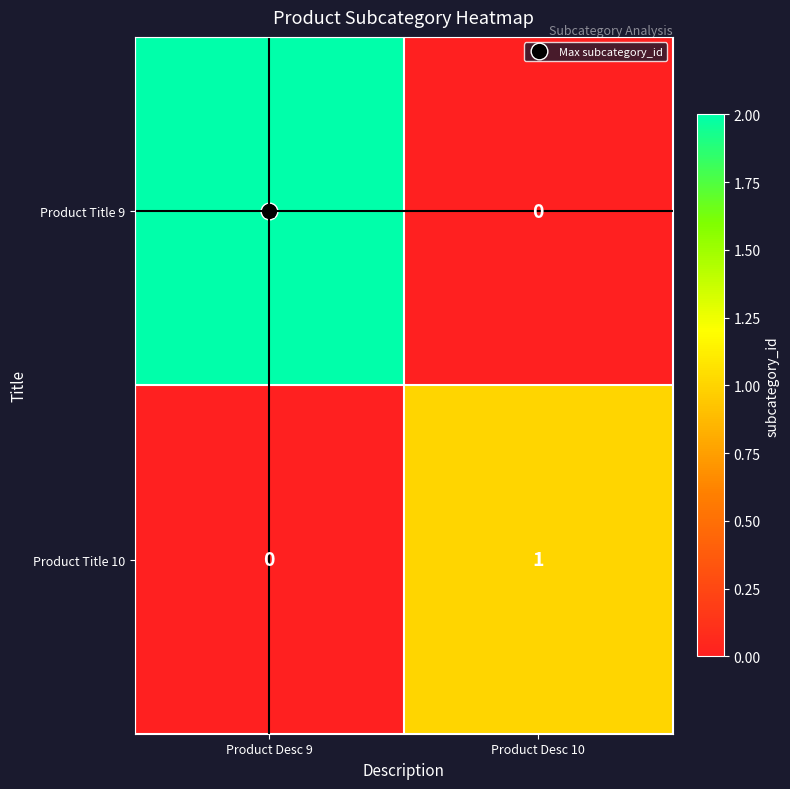

Which series has the largest range (max minus min)?

Product Title 9